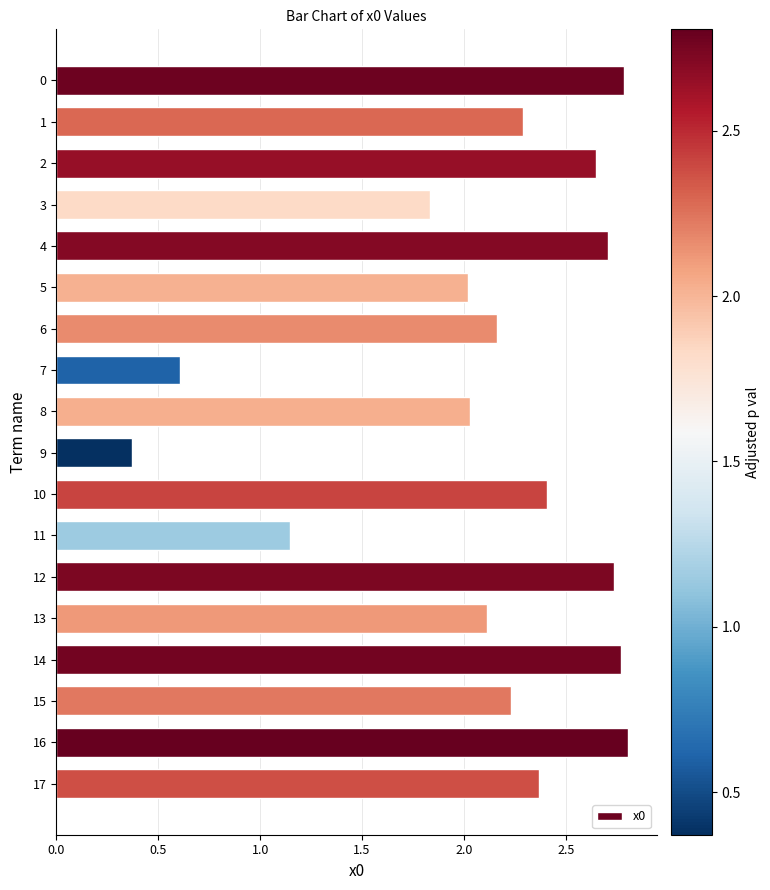

Is it true that the value at 14 is 2.8?

True